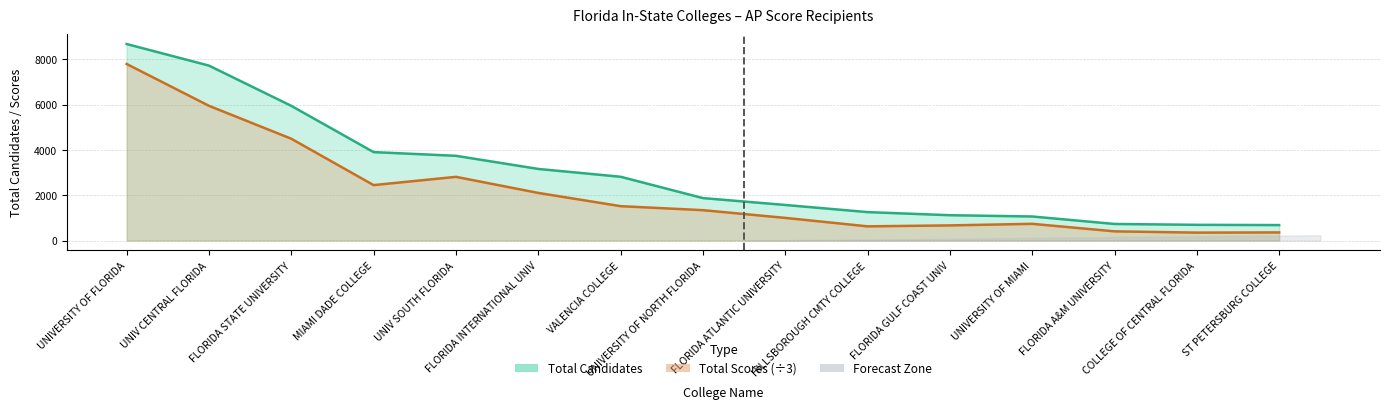

How many interior local valleys does the Total Scores series have?

3